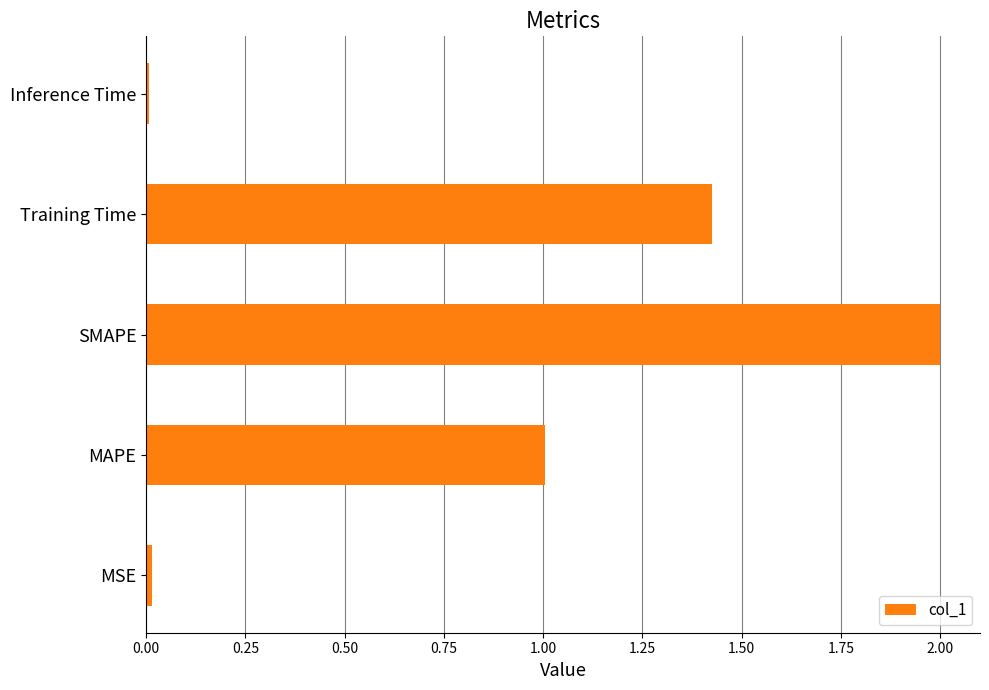

Which label corresponds to the largest value in the chart?

SMAPE